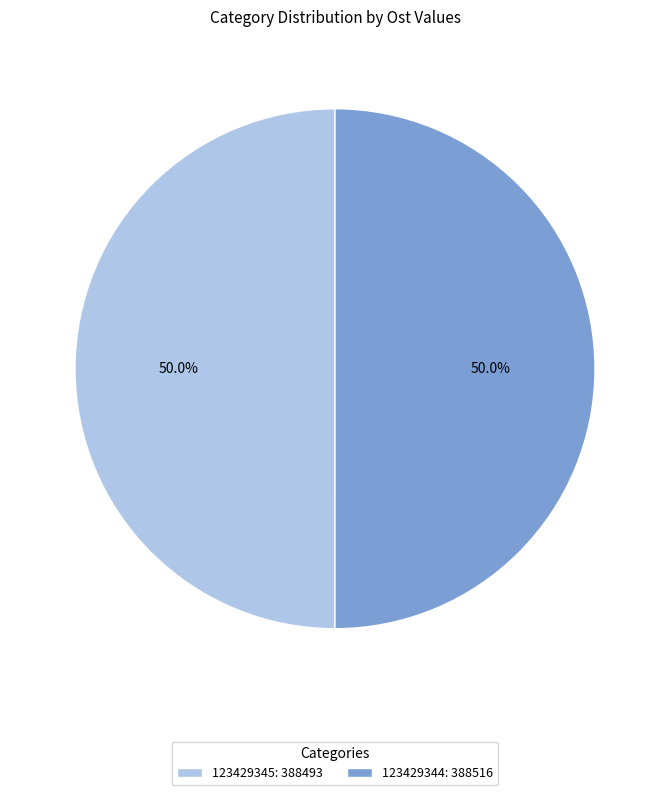

Approximately how many times larger is the value at 123429344: 388516 compared to 123429345: 388493?

1.0